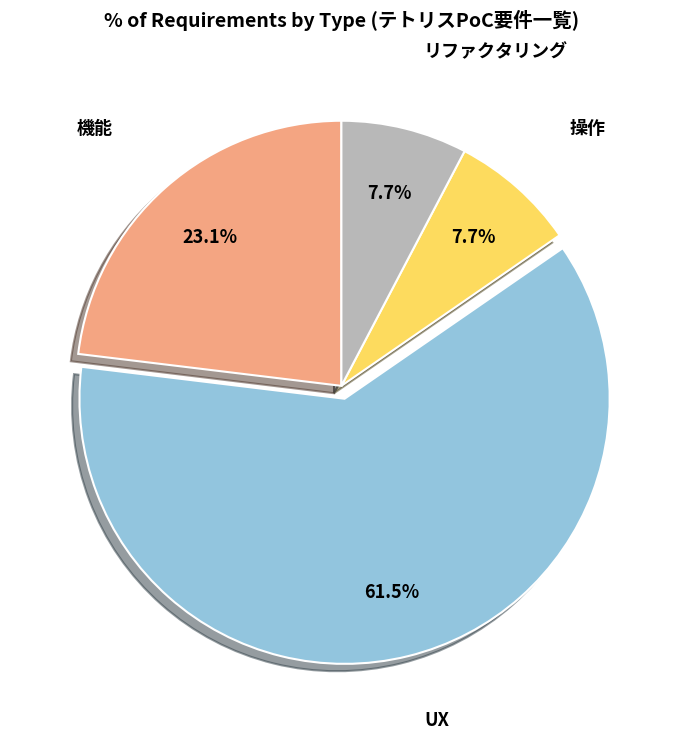

Does any single category account for the majority?

Yes